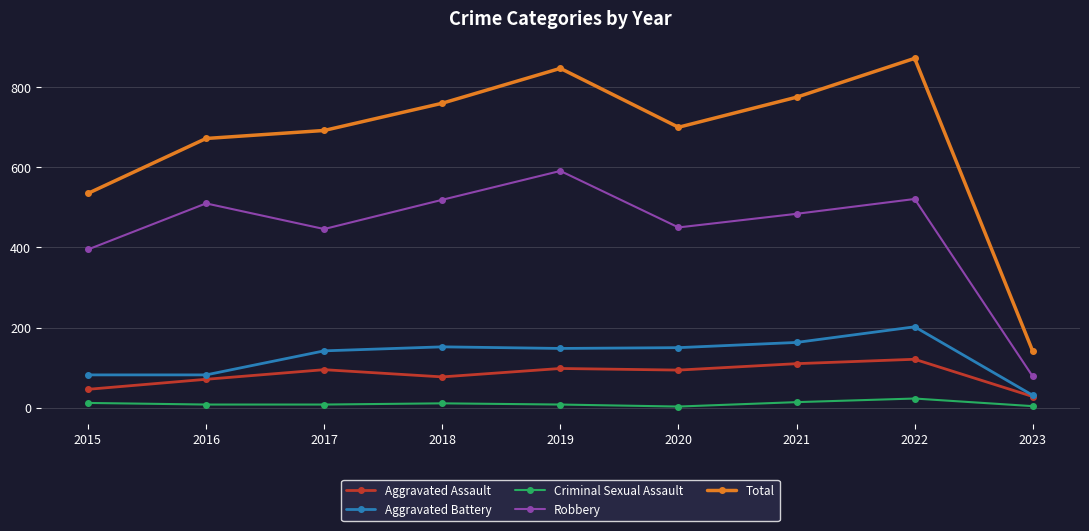

Which series has the largest range (max minus min)?

Total